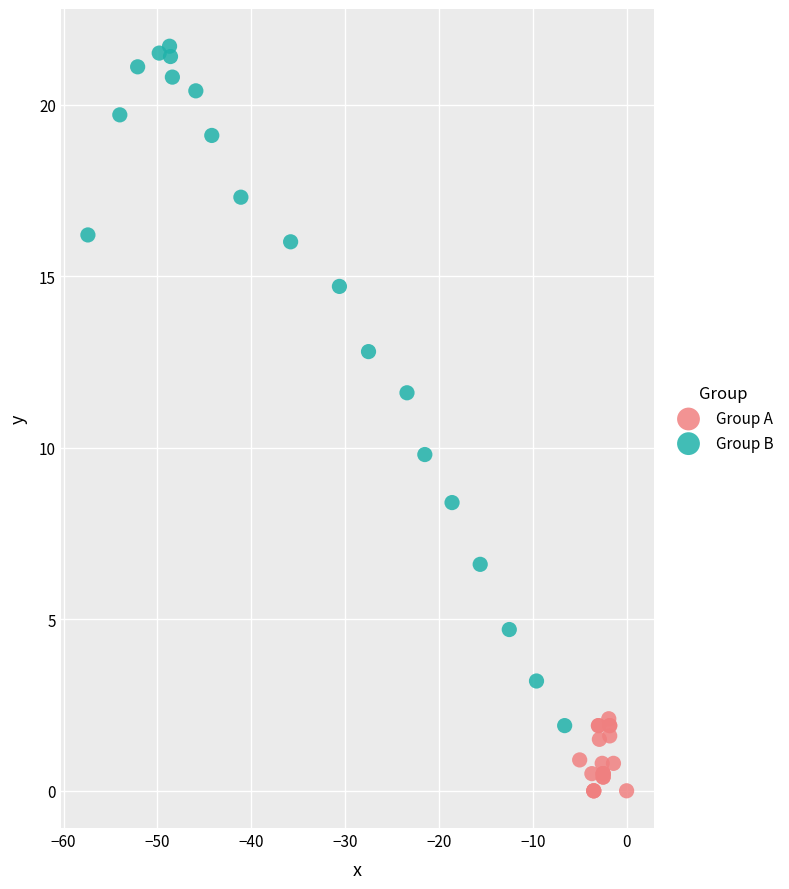

Which series reaches the maximum Y coordinate?

Group B